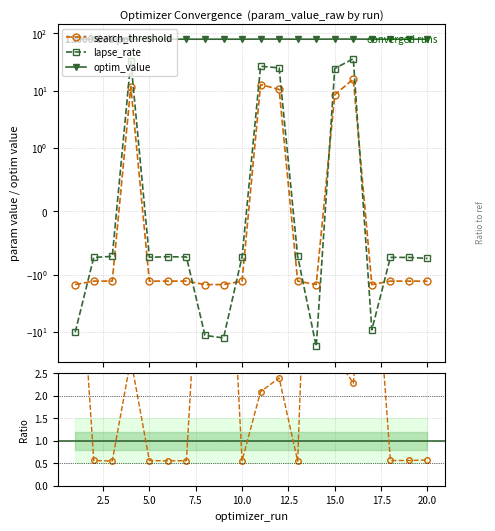

What is the total value across all series at 12?

115.2